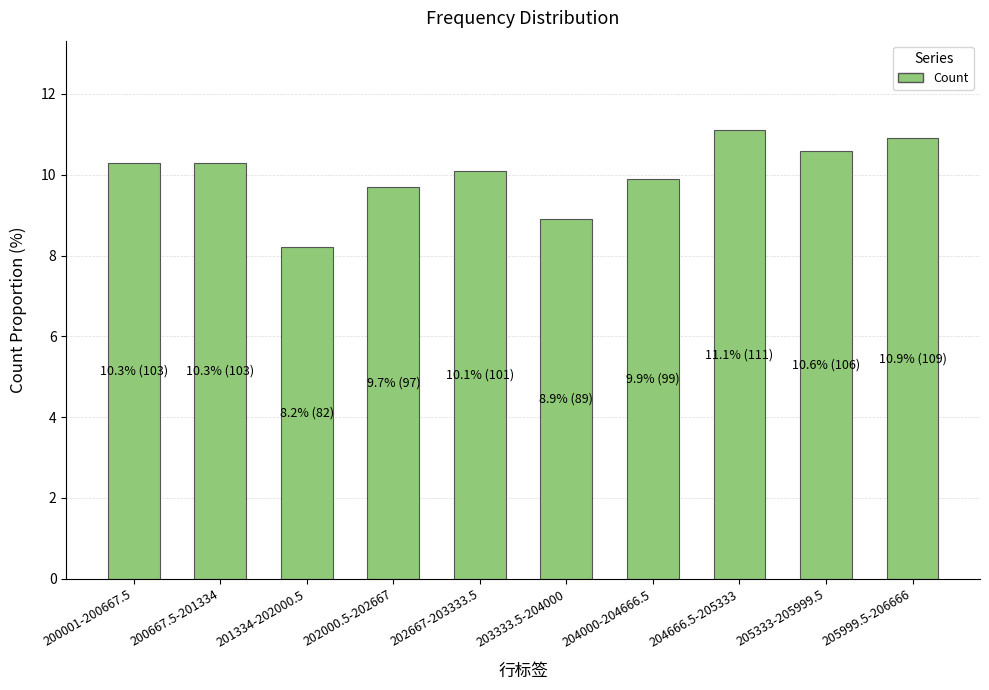

What is the sum of all values?

100.0